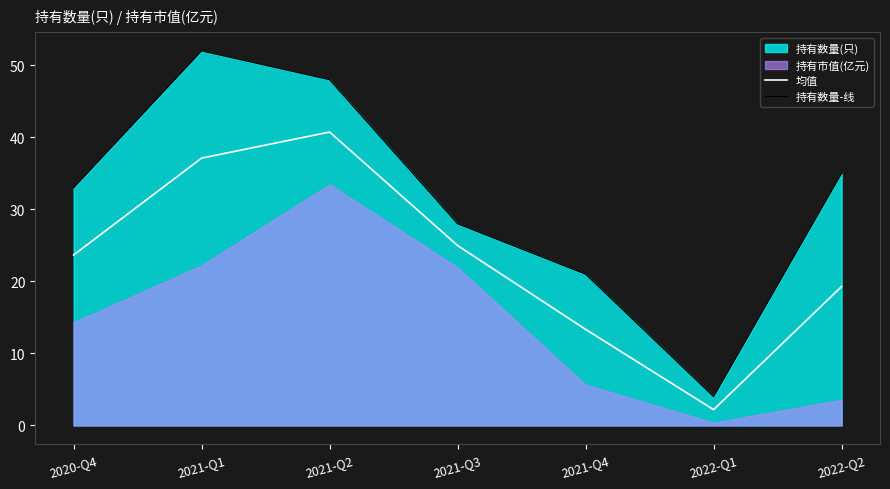

At how many categories does at least one series exceed 34?

3